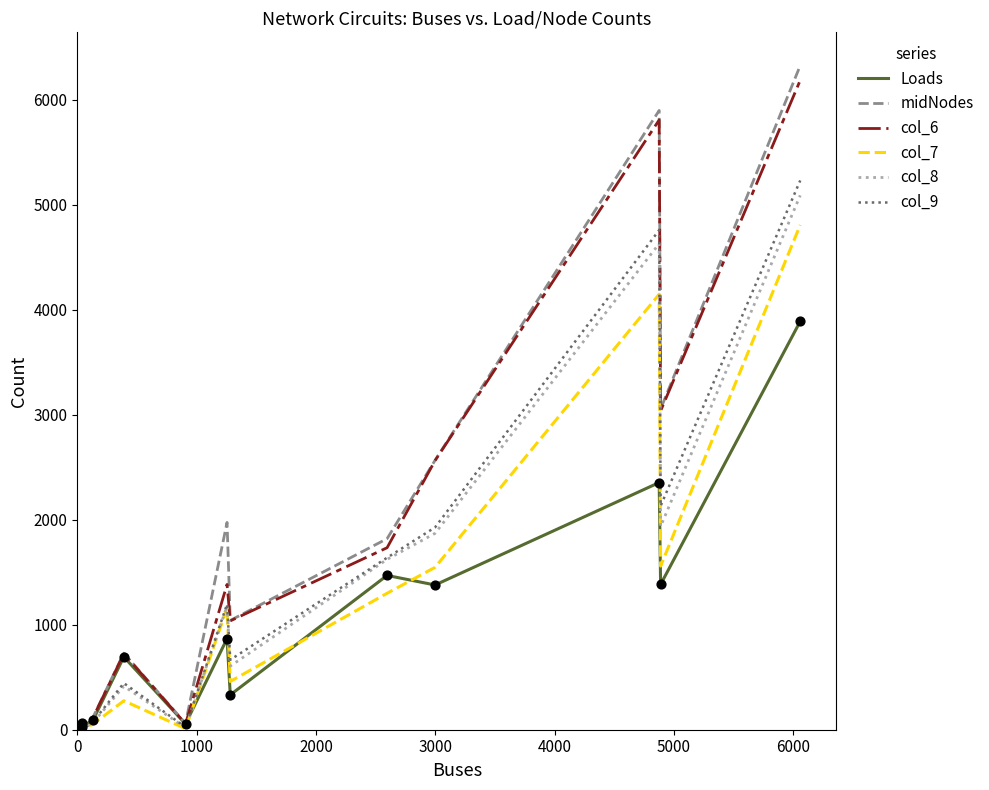

Which series has the widest spread of values?

midNodes